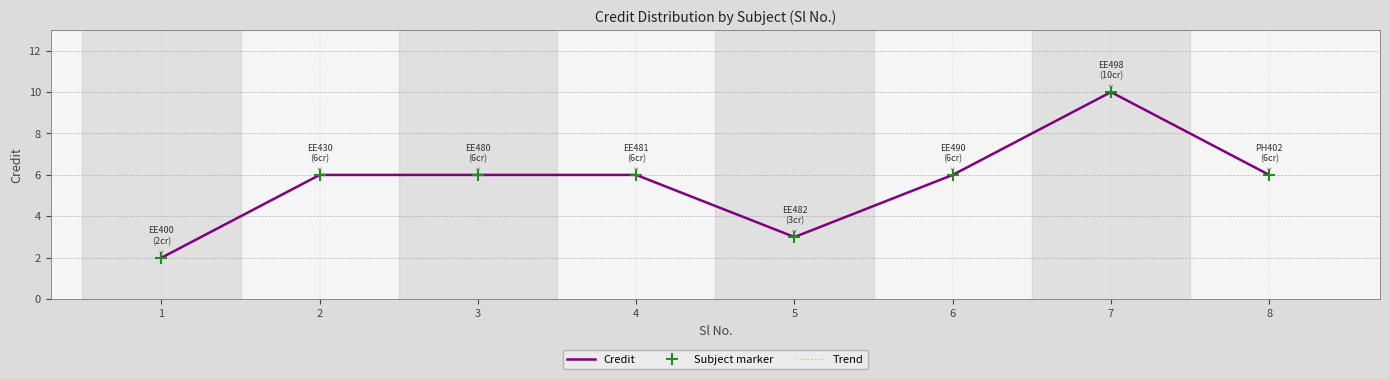

True or false: Credit has a value of 10 at 8.

False